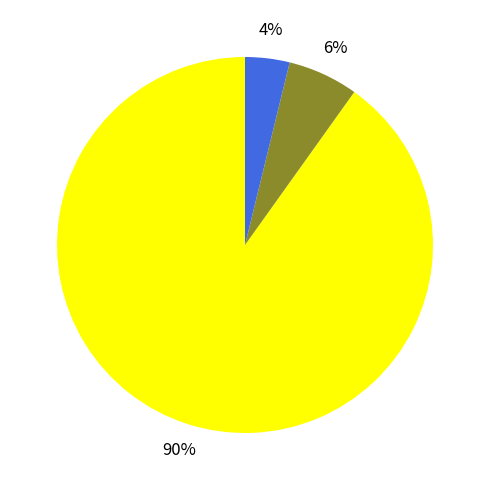

To the nearest percent, what is the difference between the largest and smallest slice percentages?

86%